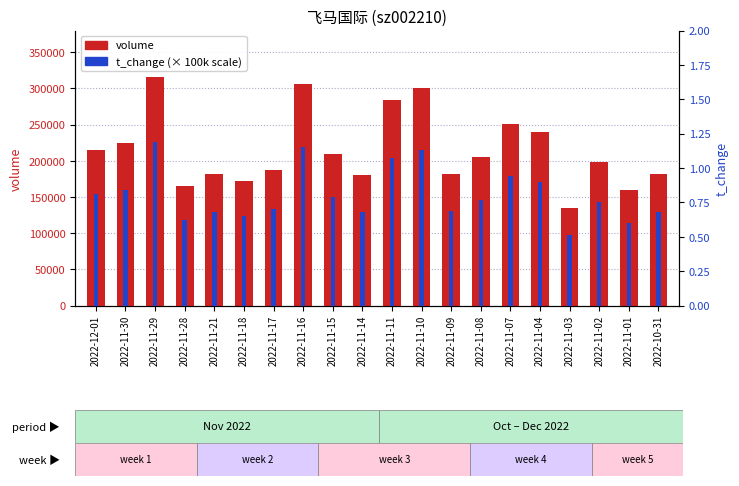

What is the approximate value of volume at 2022-10-31?

181314.0